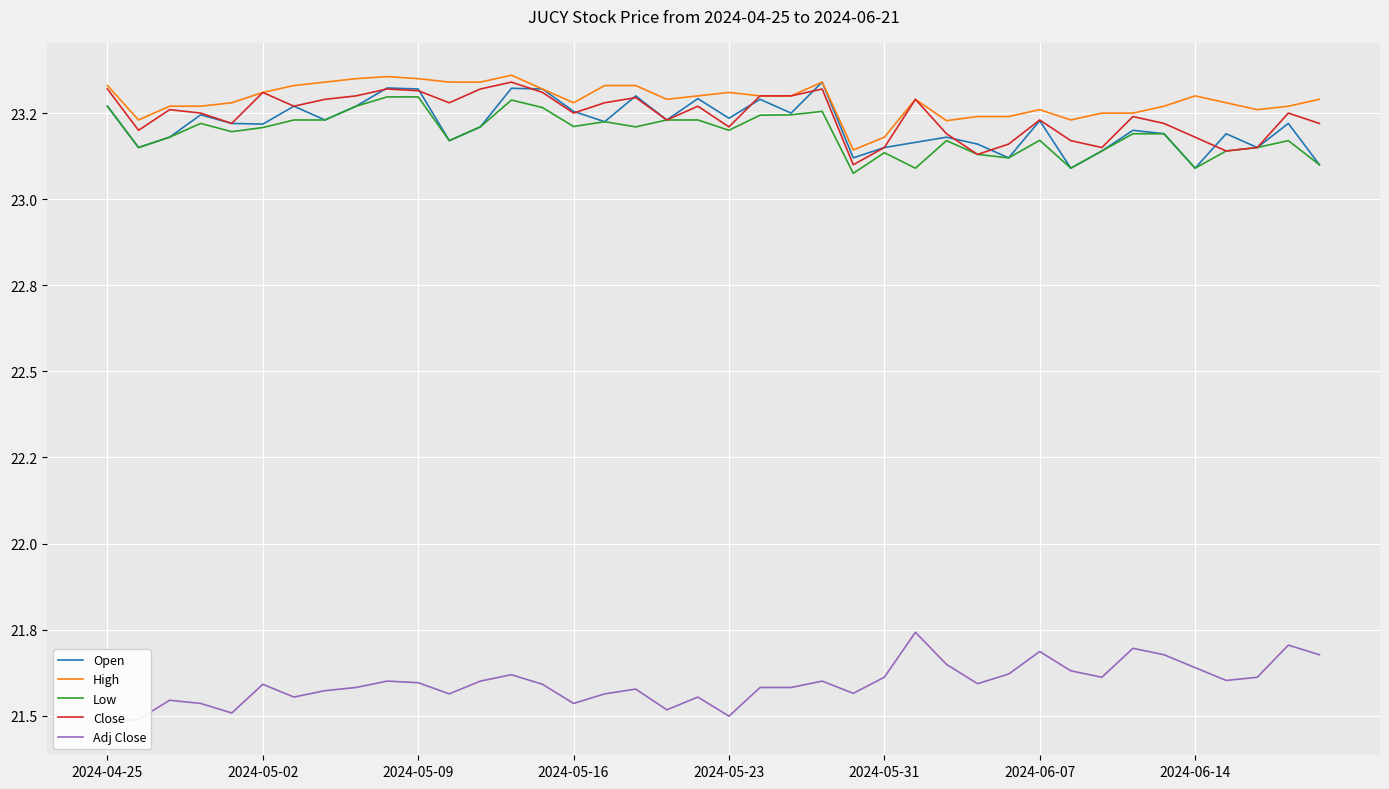

Rank the series by their maximum value, from lowest to highest.

Adj Close, Low, Open, Close, High